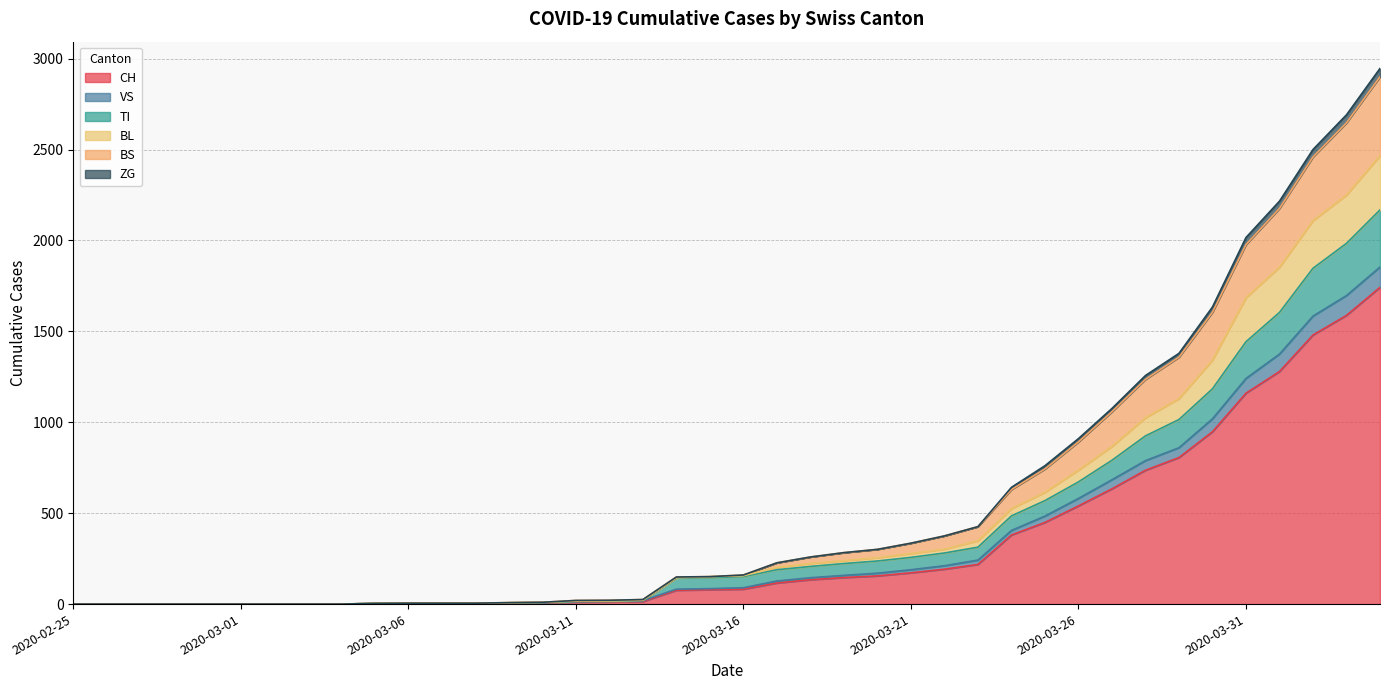

What is the maximum value for CH?

1742